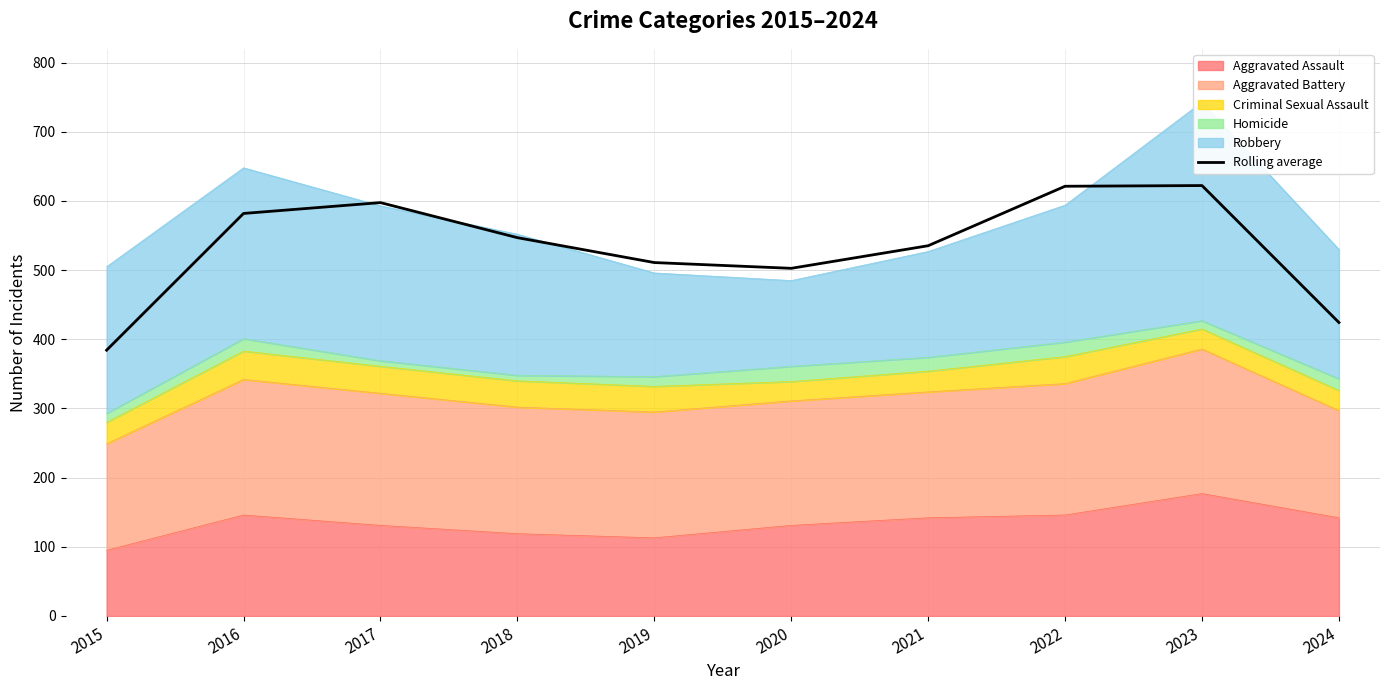

What is the difference between the second highest and minimum values?

237.0